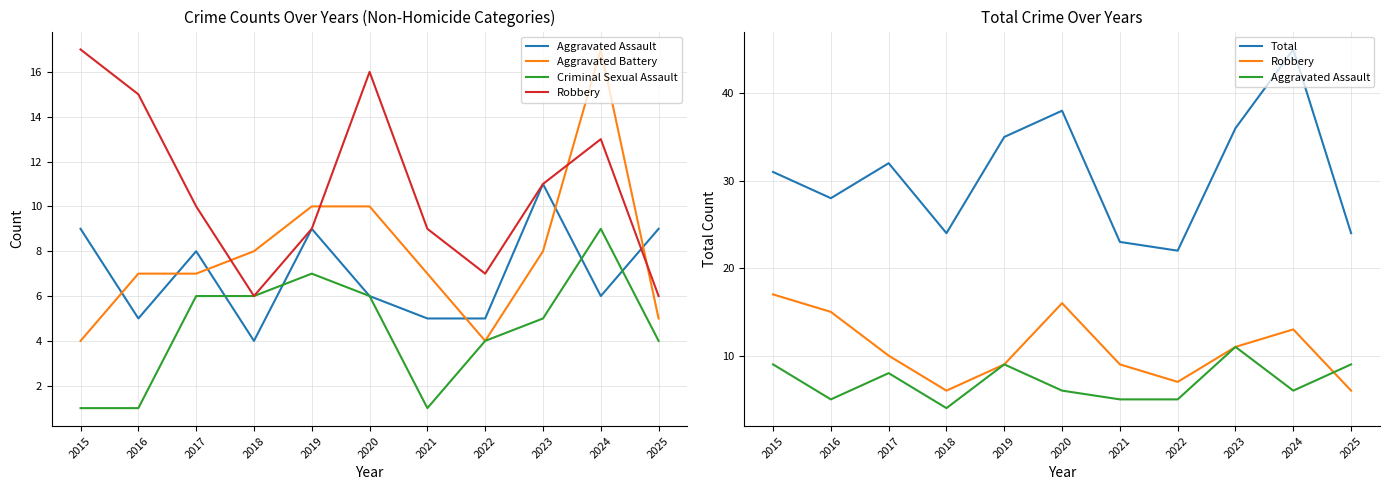

At which category does the chart reach its minimum across all series?

2015